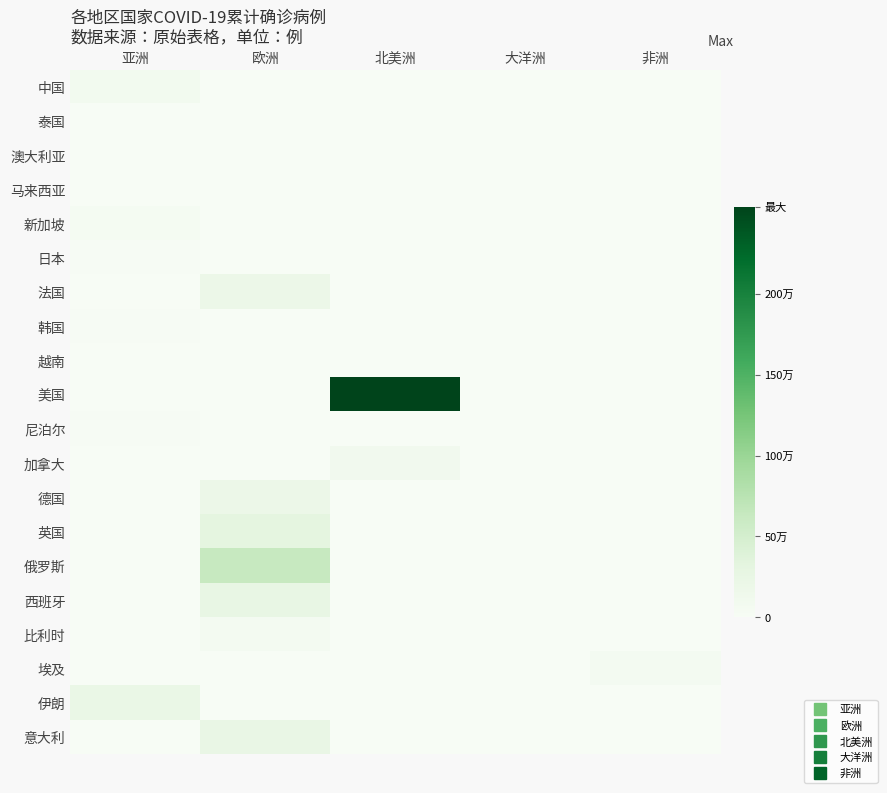

Reading left to right, what are all the values shown in this chart?

中国: 亚洲=85191	欧洲=0	北美洲=0	大洋洲=0	非洲=0
泰国: 亚洲=3162	欧洲=0	北美洲=0	大洋洲=0	非洲=0
澳大利亚: 亚洲=0	欧洲=0	北美洲=0	大洋洲=7686	非洲=0
马来西亚: 亚洲=8634	欧洲=0	北美洲=0	大洋洲=0	非洲=0
新加坡: 亚洲=43459	欧洲=0	北美洲=0	大洋洲=0	非洲=0
日本: 亚洲=18110	欧洲=0	北美洲=0	大洋洲=0	非洲=0
法国: 亚洲=0	欧洲=192601	北美洲=0	大洋洲=0	非洲=0
韩国: 亚洲=12715	欧洲=0	北美洲=0	大洋洲=0	非洲=0
越南: 亚洲=355	欧洲=0	北美洲=0	大洋洲=0	非洲=0
美国: 亚洲=0	欧洲=0	北美洲=2535402	大洋洲=0	非洲=0
尼泊尔: 亚洲=12772	欧洲=0	北美洲=0	大洋洲=0	非洲=0
加拿大: 亚洲=0	欧洲=0	北美洲=105146	大洋洲=0	非洲=0
德国: 亚洲=0	欧洲=194693	北美洲=0	大洋洲=0	非洲=0
英国: 亚洲=0	欧洲=311166	北美洲=0	大洋洲=0	非洲=0
俄罗斯: 亚洲=0	欧洲=633542	北美洲=0	大洋洲=0	非洲=0
西班牙: 亚洲=0	欧洲=248770	北美洲=0	大洋洲=0	非洲=0
比利时: 亚洲=0	欧洲=61295	北美洲=0	大洋洲=0	非洲=0
埃及: 亚洲=0	欧洲=0	北美洲=0	大洋洲=0	非洲=65188
伊朗: 亚洲=222669	欧洲=0	北美洲=0	大洋洲=0	非洲=0
意大利: 亚洲=0	欧洲=240310	北美洲=0	大洋洲=0	非洲=0